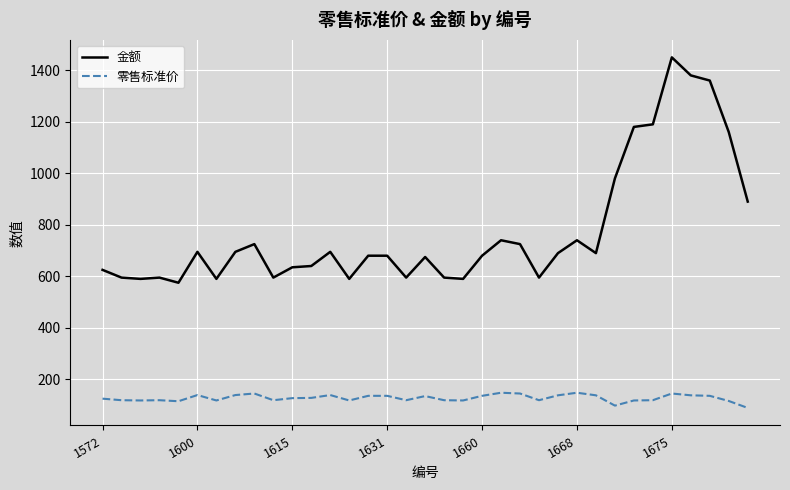

What is the greatest value displayed?

1450